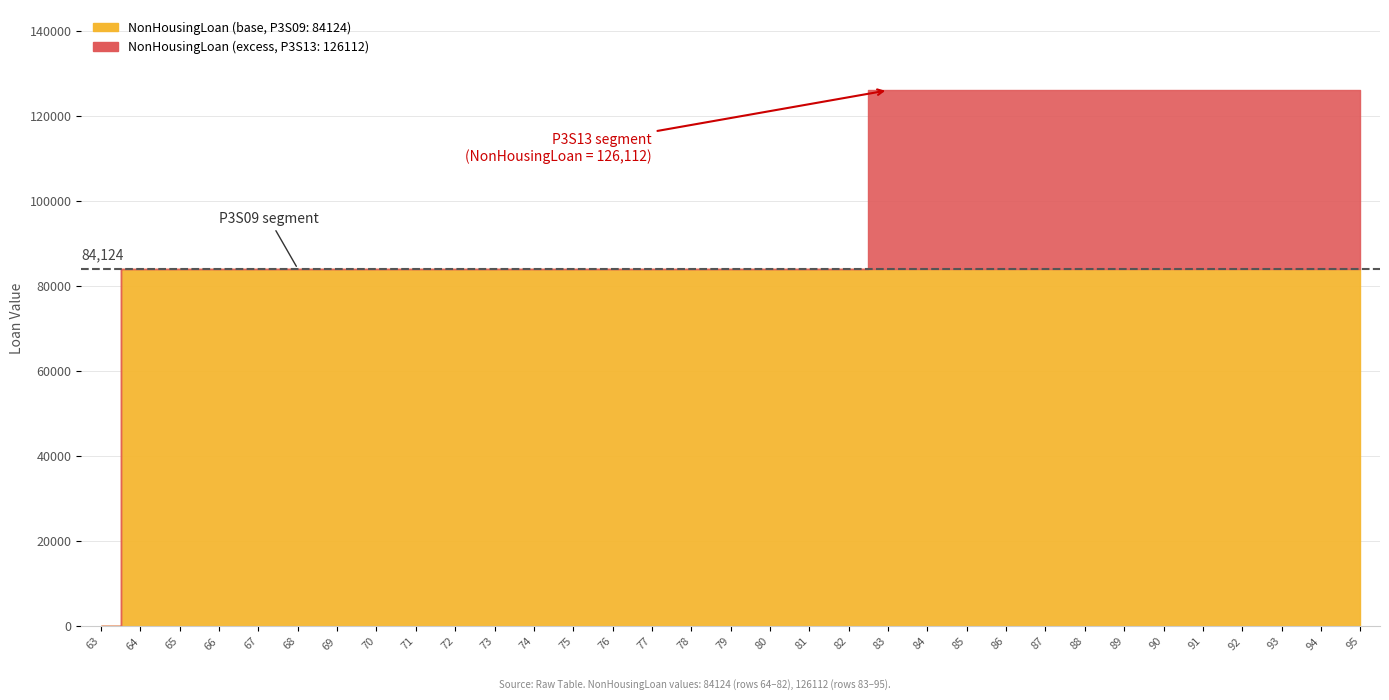

Which label corresponds to the largest value in the chart?

83